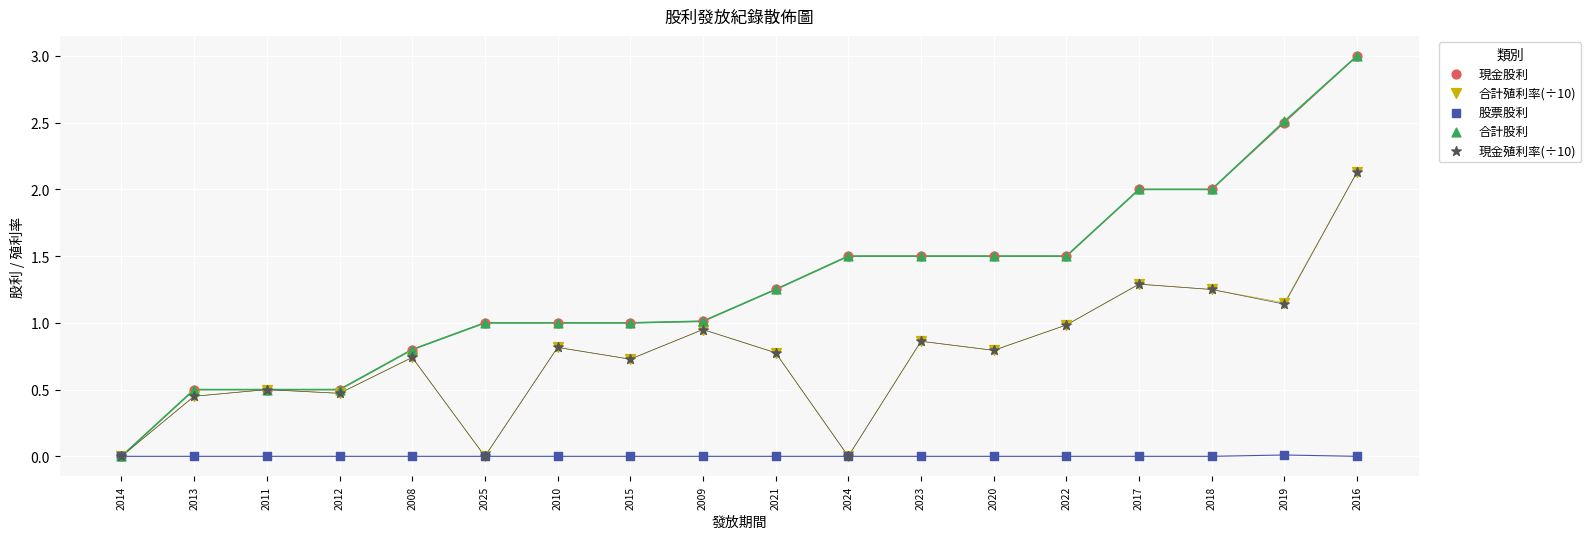

What are all the series names shown in the legend?

現金股利, 合計殖利率(÷10), 股票股利, 合計股利, 現金殖利率(÷10)